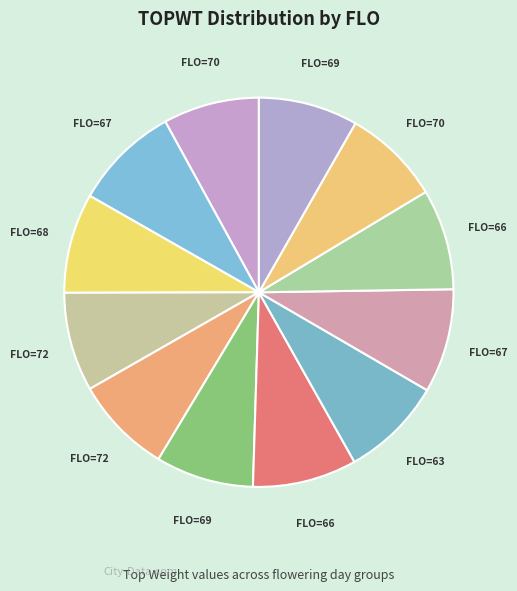

To the nearest percent, what is the average slice percentage?

8%